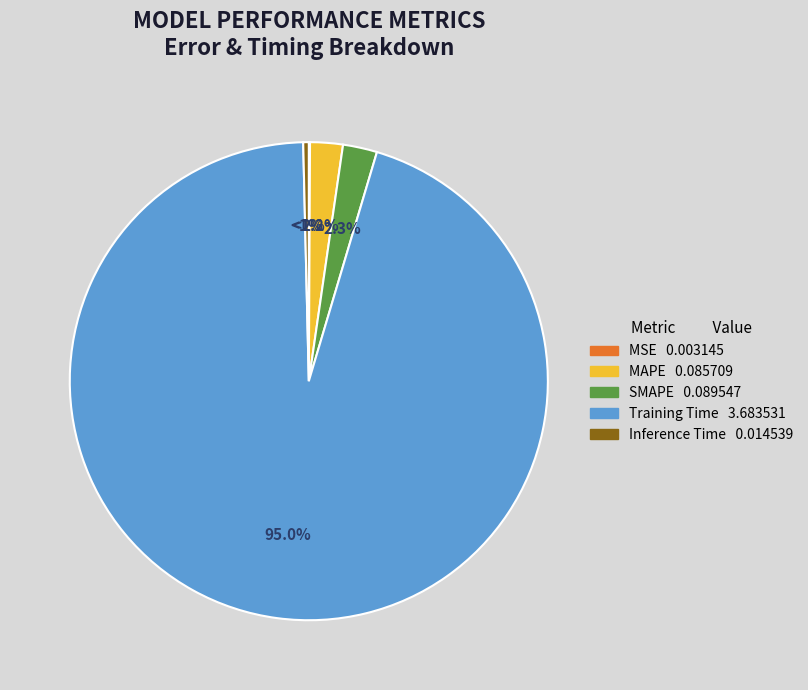

Which slice is the largest?

Training Time